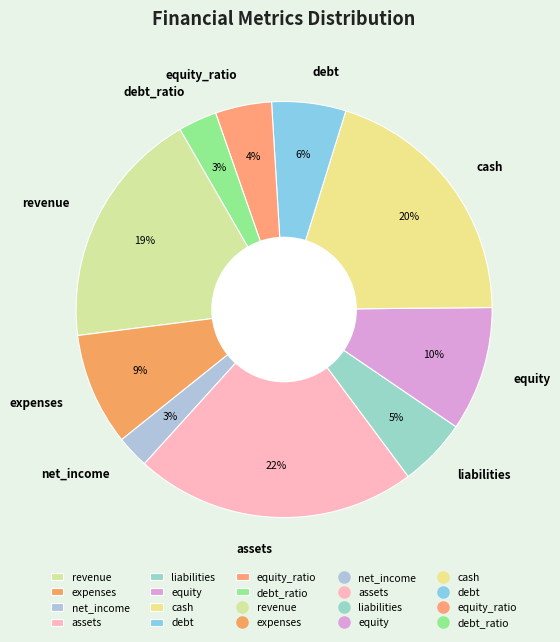

Count the number of slices in the pie.

10